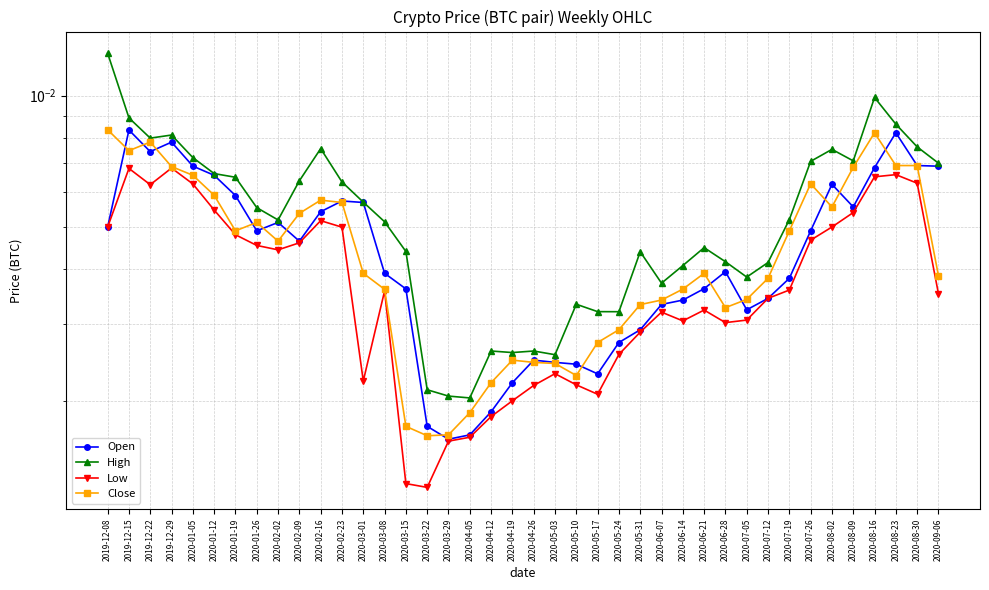

Rank the categories by Open value from highest to lowest.

2019-12-15, 2020-08-23, 2019-12-29, 2019-12-22, 2020-08-30, 2020-01-05, 2020-09-06, 2020-08-16, 2020-01-12, 2020-08-02, 2020-01-19, 2020-02-23, 2020-03-01, 2020-08-09, 2020-02-16, 2020-02-02, 2019-12-08, 2020-01-26, 2020-07-26, 2020-02-09, 2020-06-28, 2020-03-08, 2020-07-19, 2020-06-21, 2020-03-15, 2020-07-12, 2020-06-14, 2020-06-07, 2020-07-05, 2020-05-31, 2020-05-24, 2020-04-26, 2020-05-03, 2020-05-10, 2020-05-17, 2020-04-19, 2020-04-12, 2020-03-22, 2020-04-05, 2020-03-29